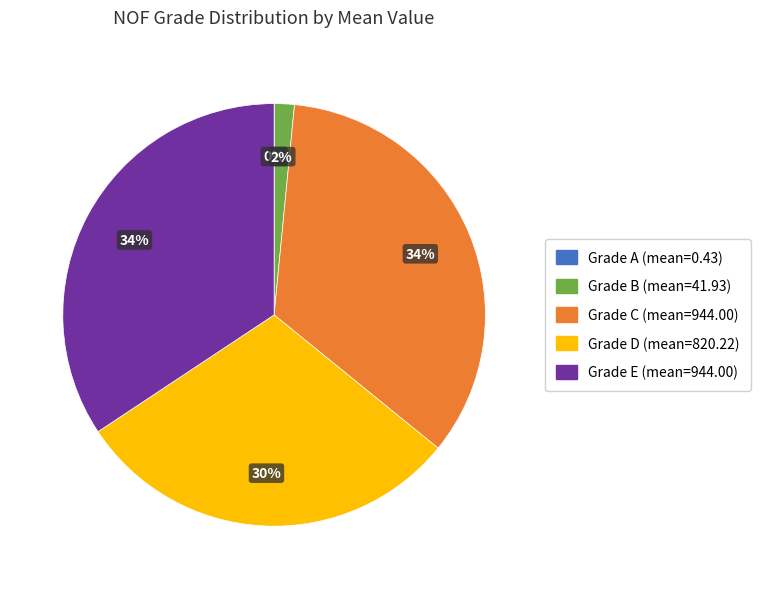

To the nearest percent, what is the average slice percentage?

20%